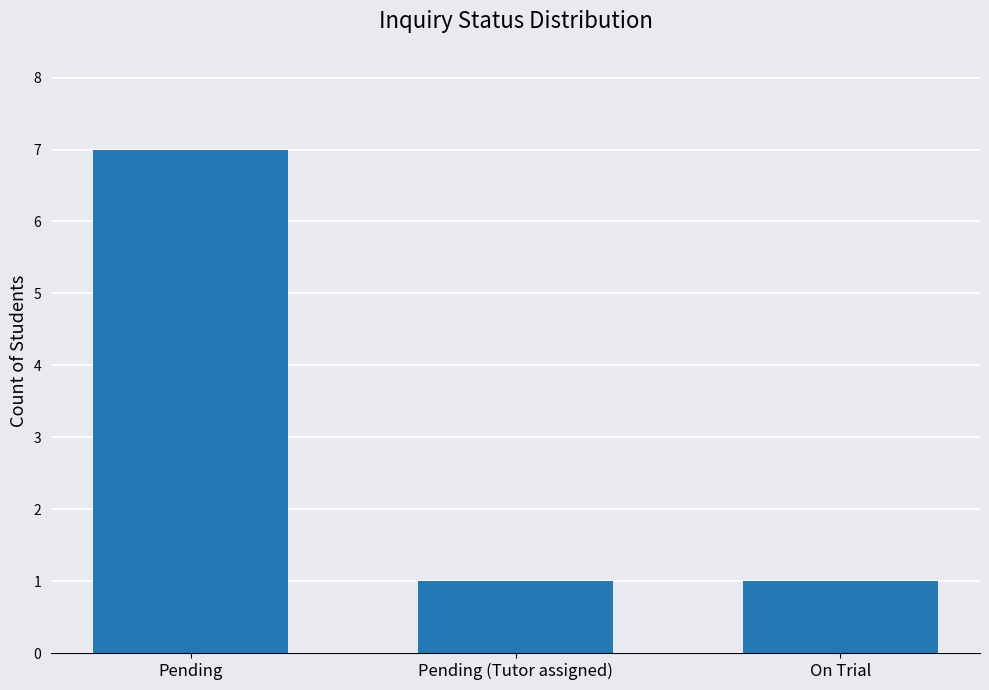

What is the label of the 1st bar from the left?

Pending